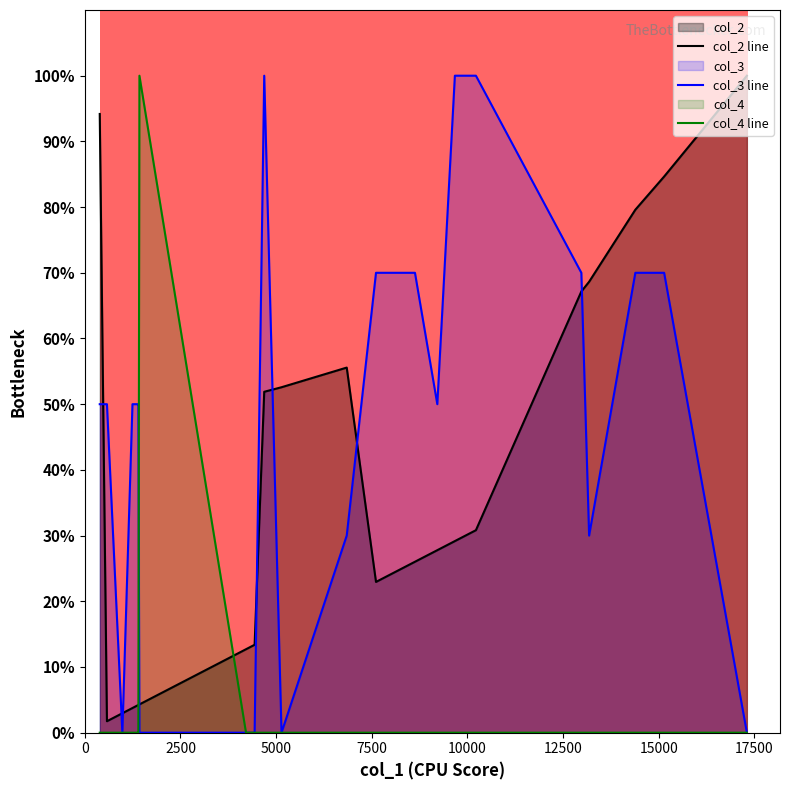

Which series has the largest total across all categories?

col_3 line